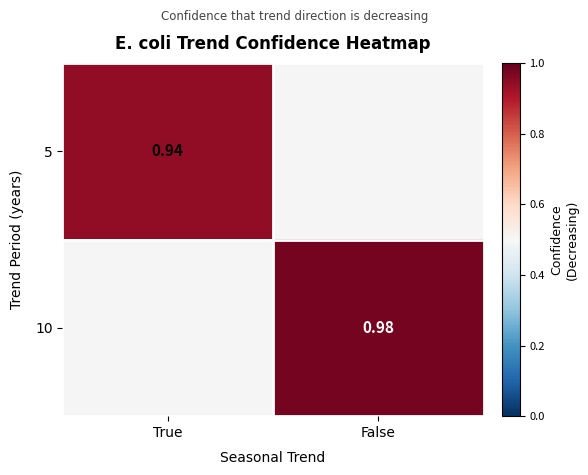

At which label is 5 closest to 0?

True